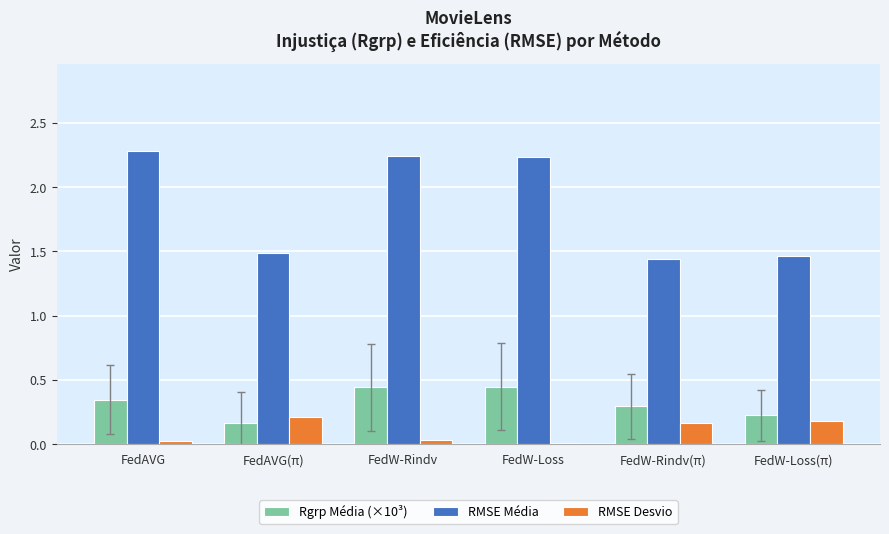

What is the difference between the second highest and second lowest values in the RMSE Média series?

0.8